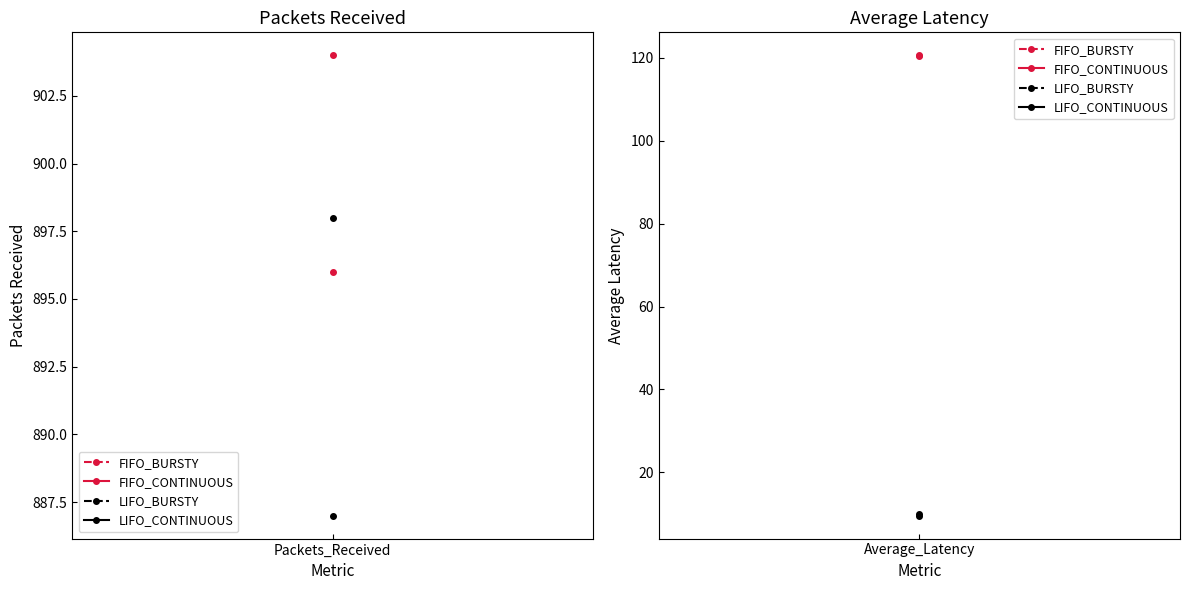

What position from the right is Packets_Received?

2